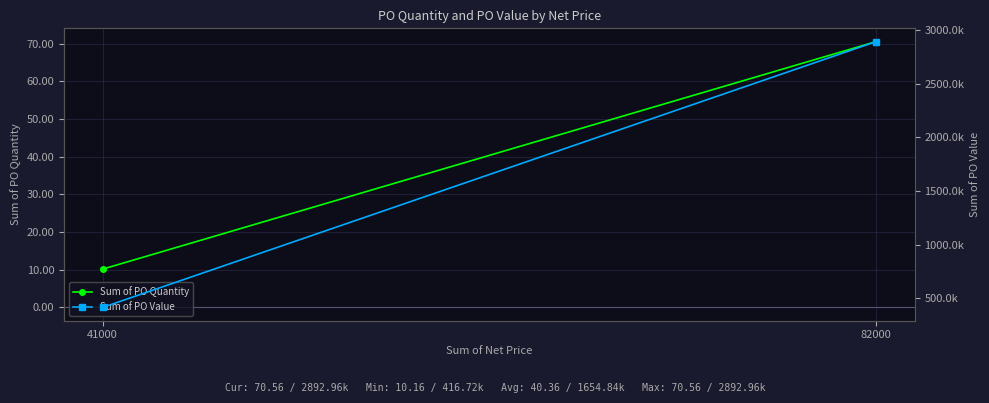

List the labels in order of Sum of PO Quantity value, largest first.

82000, 41000